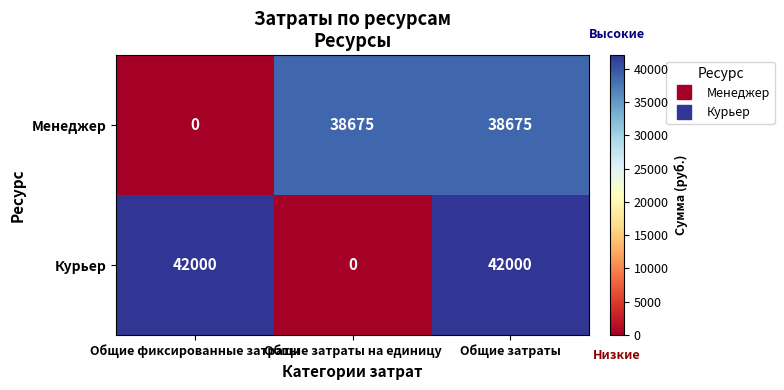

What is the maximum value shown in the chart?

42000